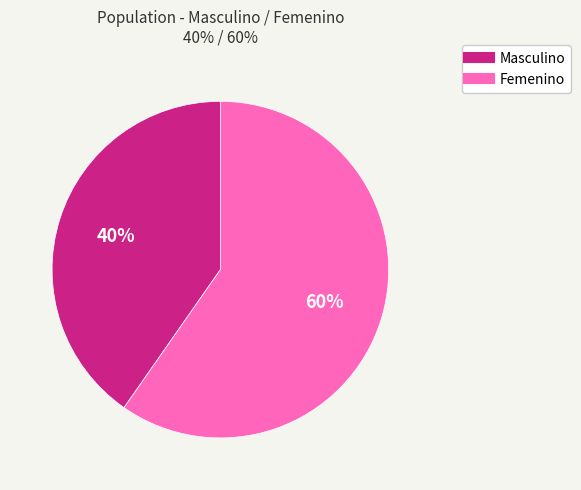

Is it true that Masculino is 40% of the pie?

True